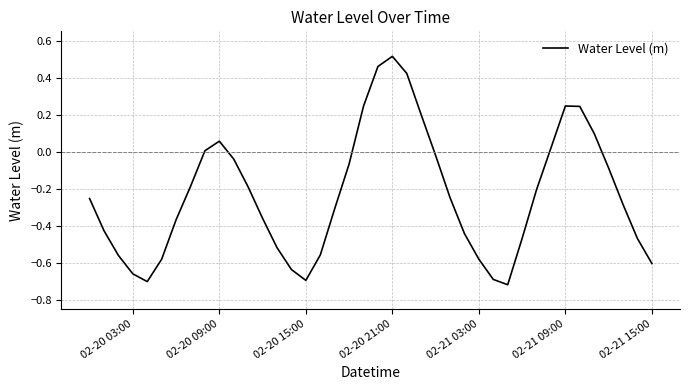

What is the minimum value shown in the chart?

-0.7